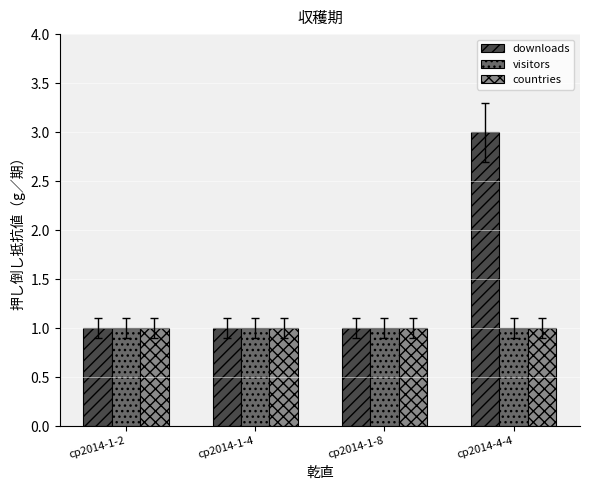

Read the downloads value at cp2014-1-4.

1